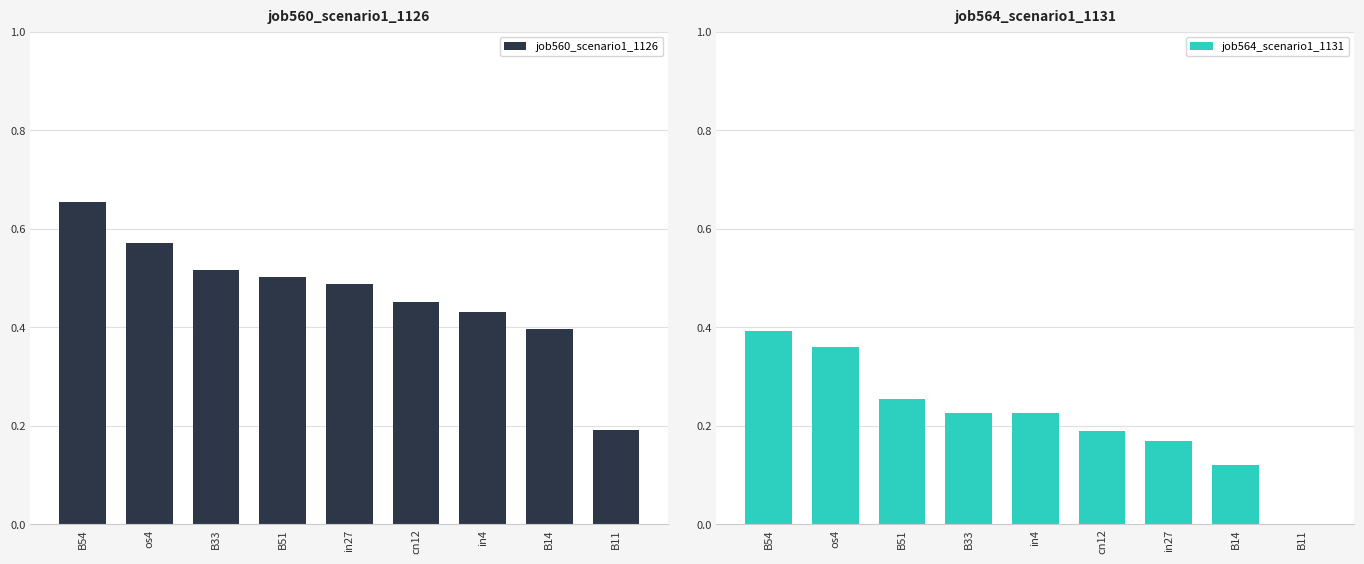

Count the job564_scenario1_1131 values in the range 0 to 1.

9